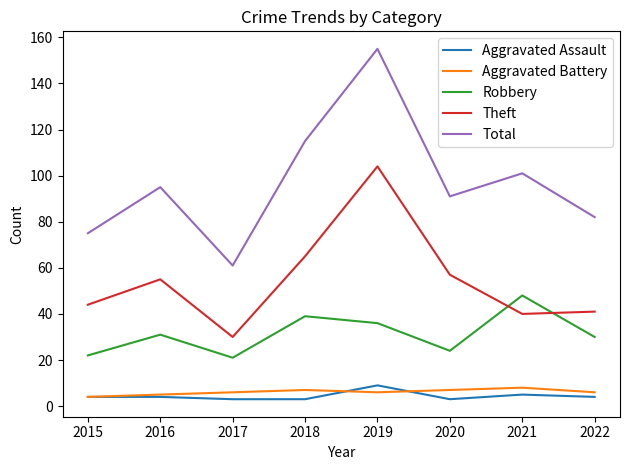

At 2017, list the series in order from largest to smallest.

Total, Theft, Robbery, Aggravated Battery, Aggravated Assault